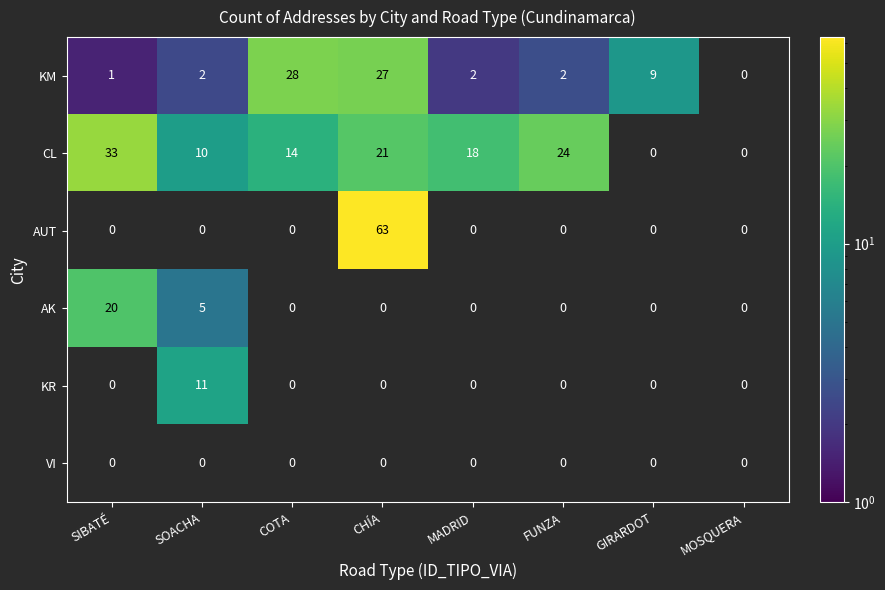

The value of AK at MOSQUERA is -9. True or false?

False